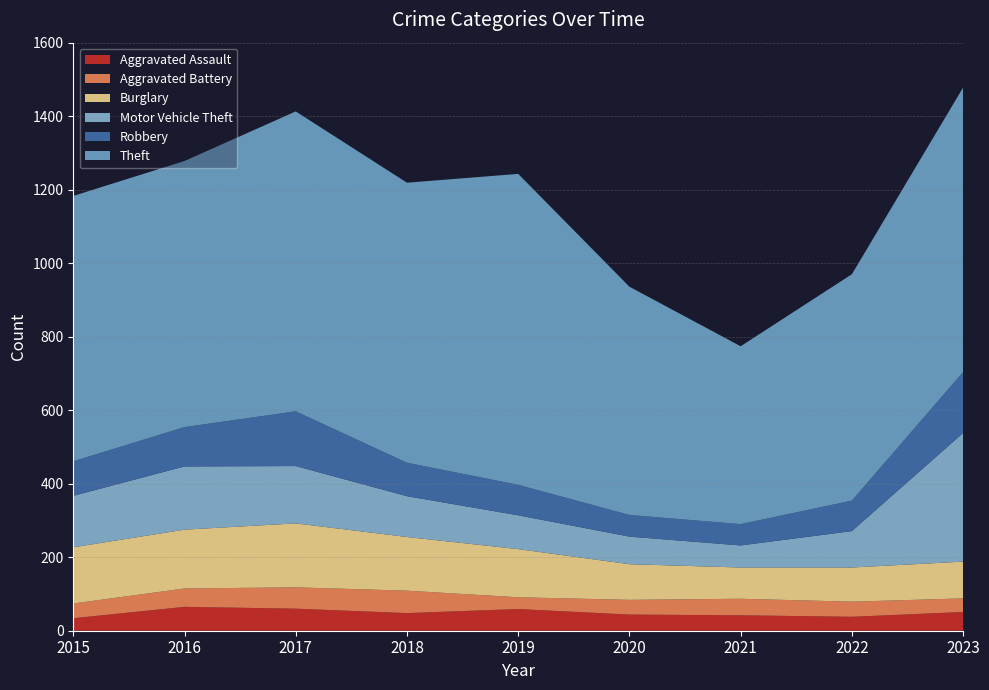

Reading right to left, what are all the values shown in this chart?

Aggravated Assault: 2023=51	2022=38	2021=42	2020=44	2019=59	2018=48	2017=60	2016=65	2015=34
Aggravated Battery: 2023=37	2022=41	2021=45	2020=40	2019=32	2018=61	2017=58	2016=50	2015=40
Burglary: 2023=100	2022=93	2021=85	2020=97	2019=131	2018=146	2017=174	2016=160	2015=153
Motor Vehicle Theft: 2023=350	2022=99	2021=60	2020=75	2019=92	2018=111	2017=156	2016=172	2015=140
Robbery: 2023=166	2022=83	2021=58	2020=59	2019=83	2018=91	2017=149	2016=107	2015=94
Theft: 2023=774	2022=616	2021=484	2020=621	2019=846	2018=762	2017=816	2016=724	2015=722